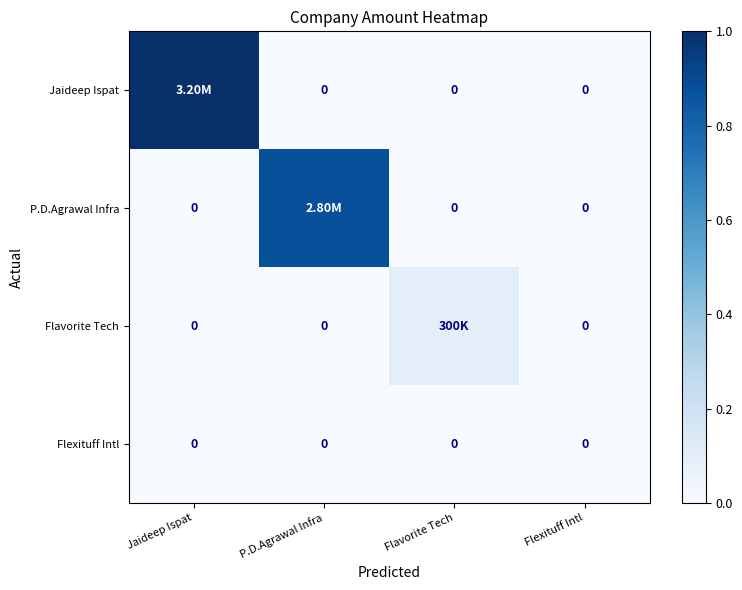

At which category is the sum across all series the highest?

Jaideep Ispat